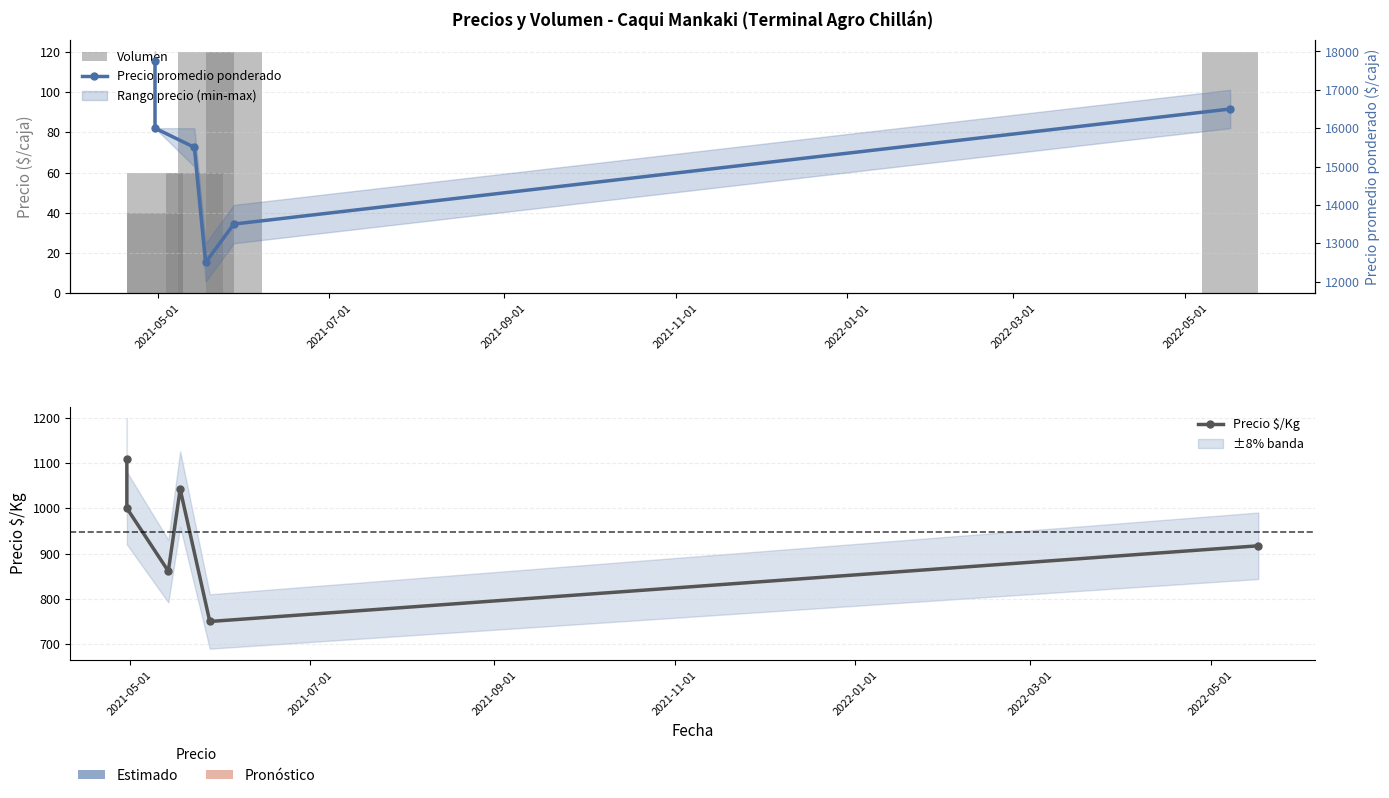

How many data points in Volumen are less than 120?

3